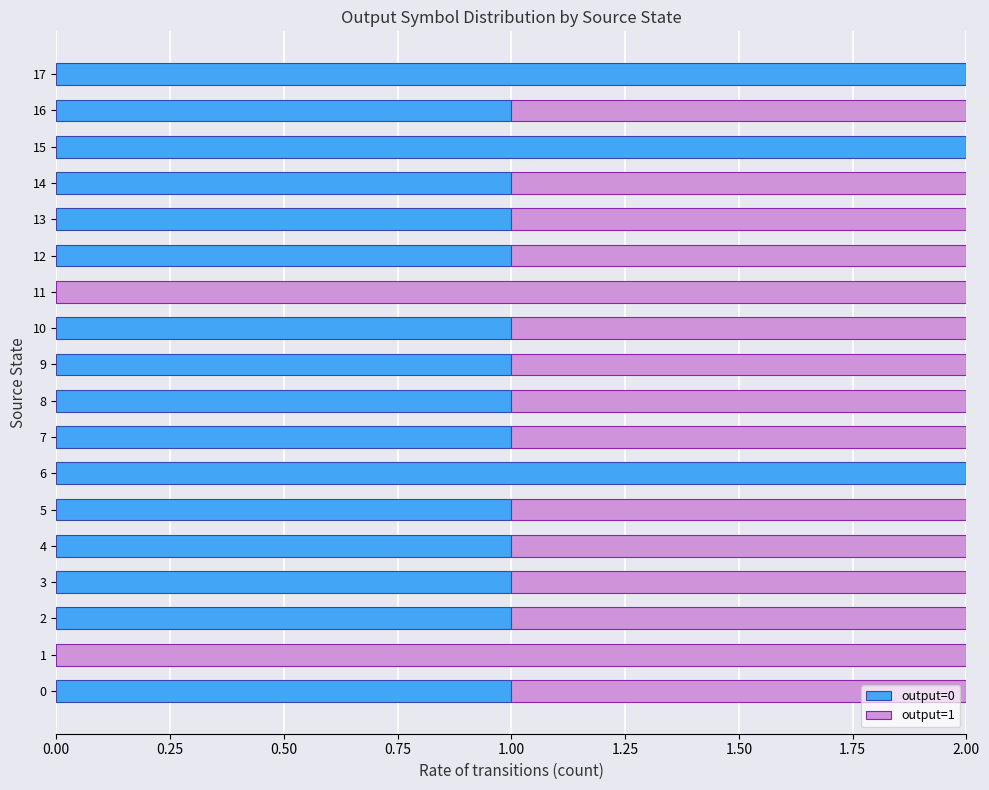

Count the number of categories in the chart.

18